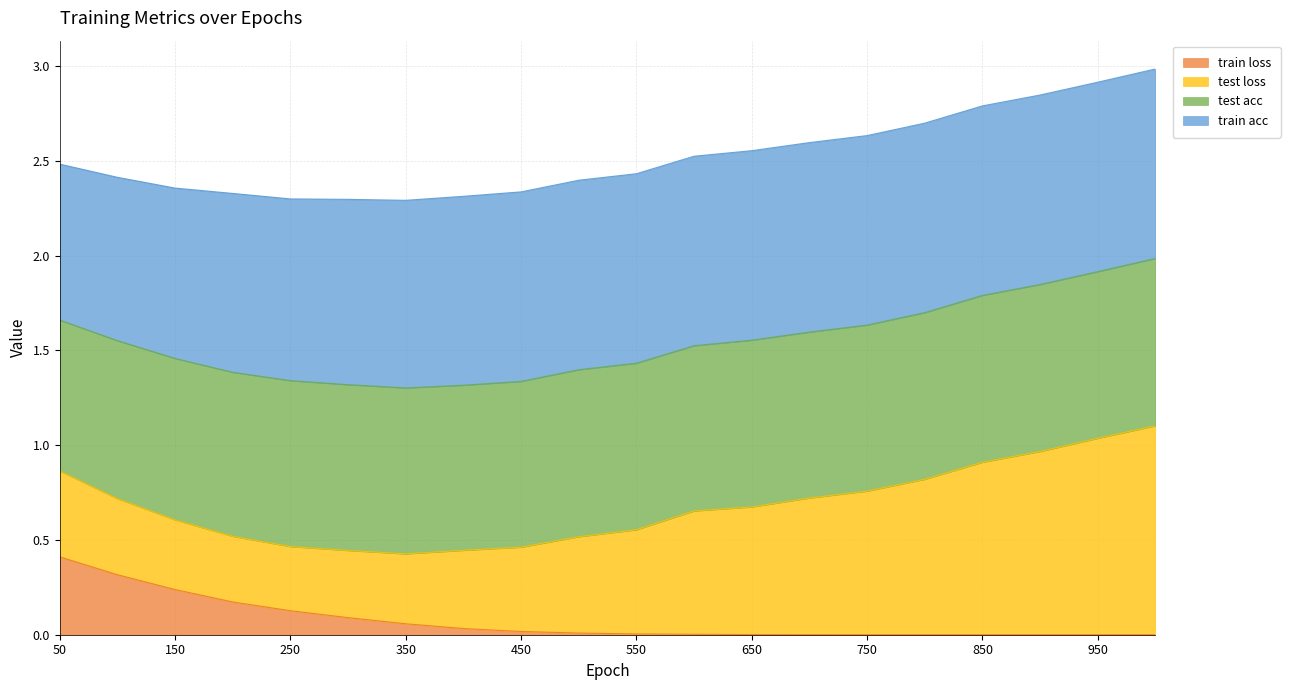

True or false: test loss and train acc intersect in this chart.

False